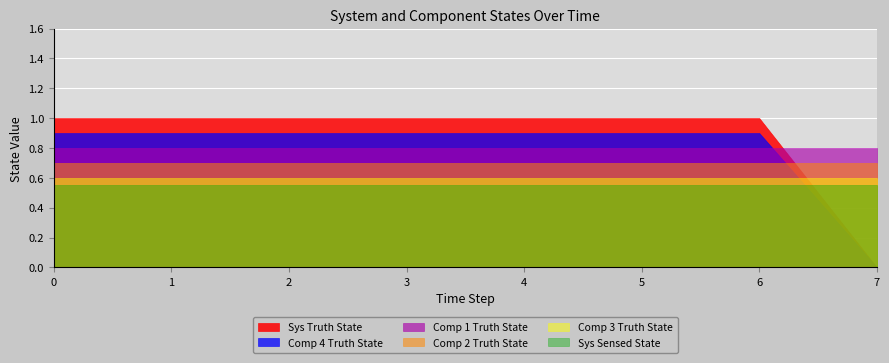

Which category has the lowest value across all series?

7